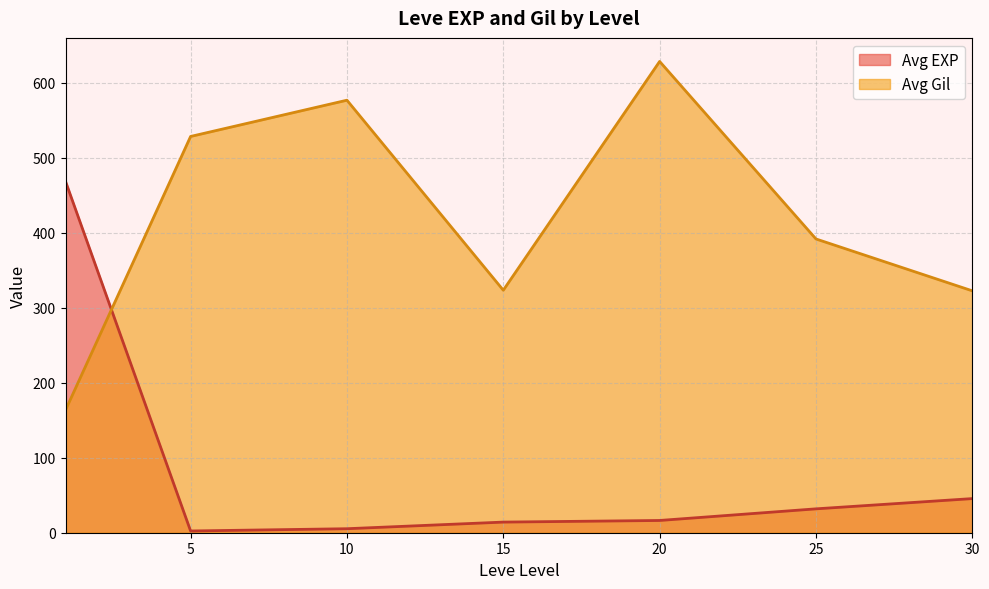

What is the spread (max minus min) of values at 5?

526.0